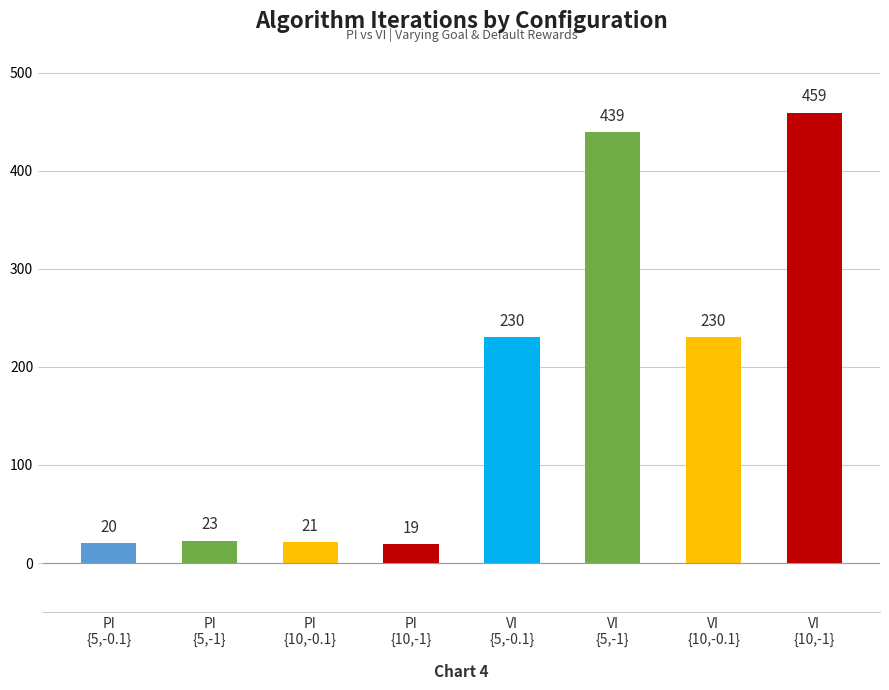

Reading left to right, list all the values displayed in this chart.

PI
{5,-0.1}=20	PI
{5,-1}=23	PI
{10,-0.1}=21	PI
{10,-1}=19	VI
{5,-0.1}=230	VI
{5,-1}=439	VI
{10,-0.1}=230	VI
{10,-1}=459